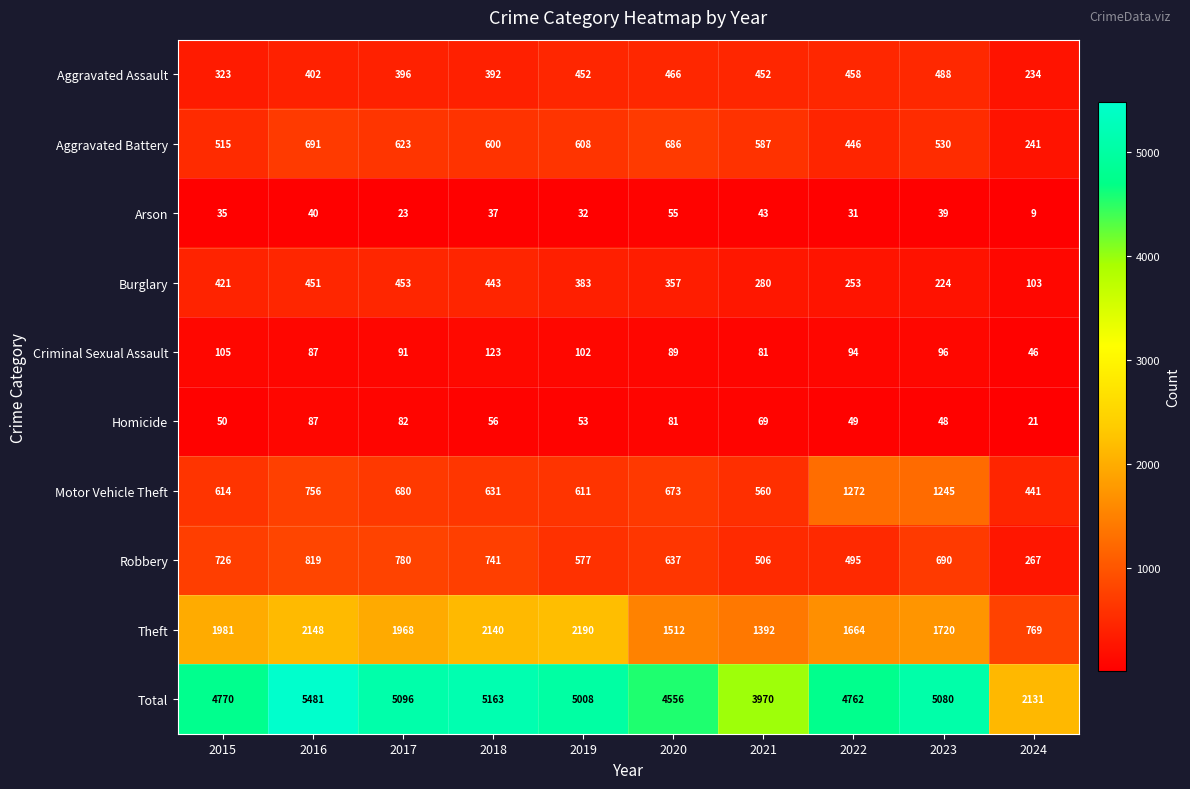

At how many categories does at least one series exceed 1504?

10